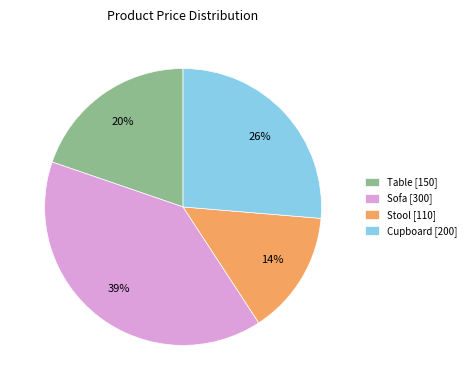

To the nearest percent, what is the difference between the Stool and Sofa slice percentages?

25%